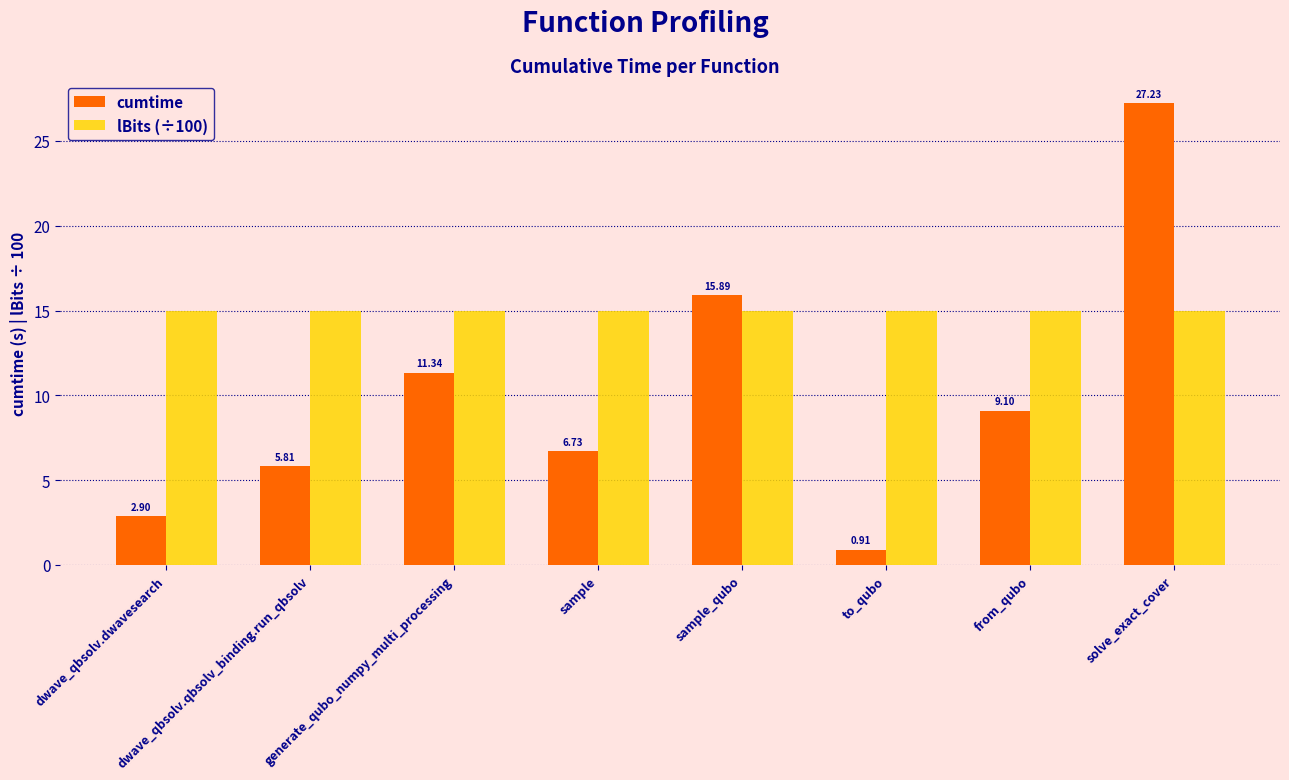

Is it true that cumtime equals 1.0 at dwave_qbsolv.dwavesearch?

False